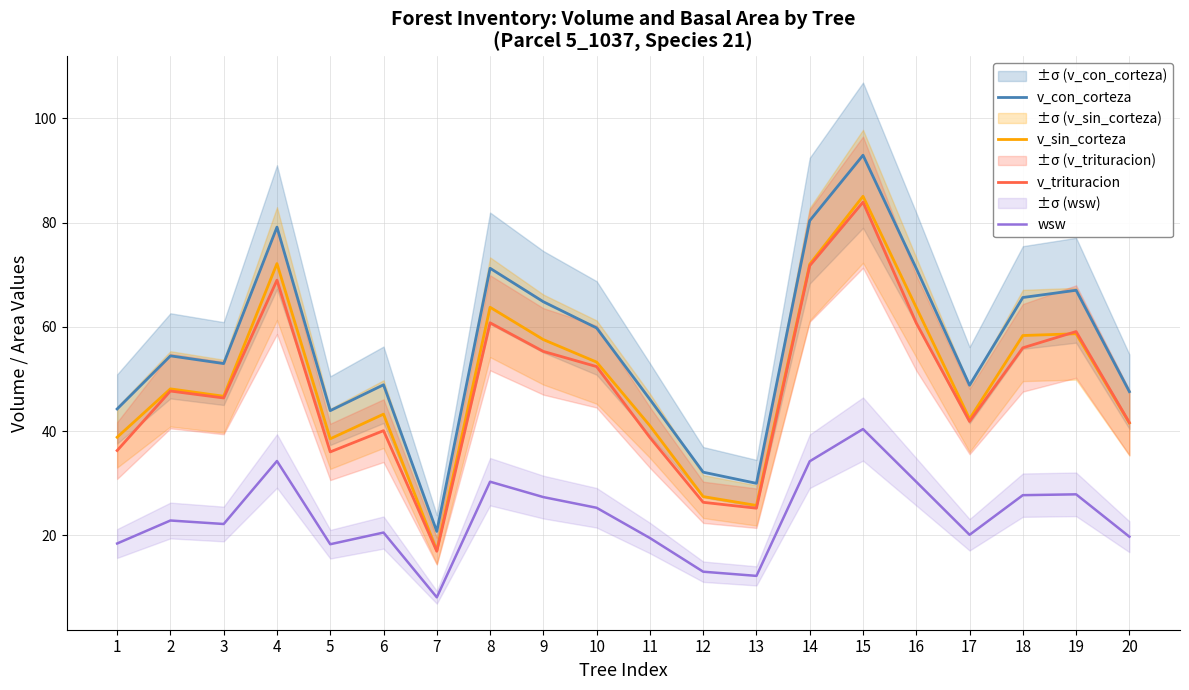

How many data points in v_trituracion are above 47?

10